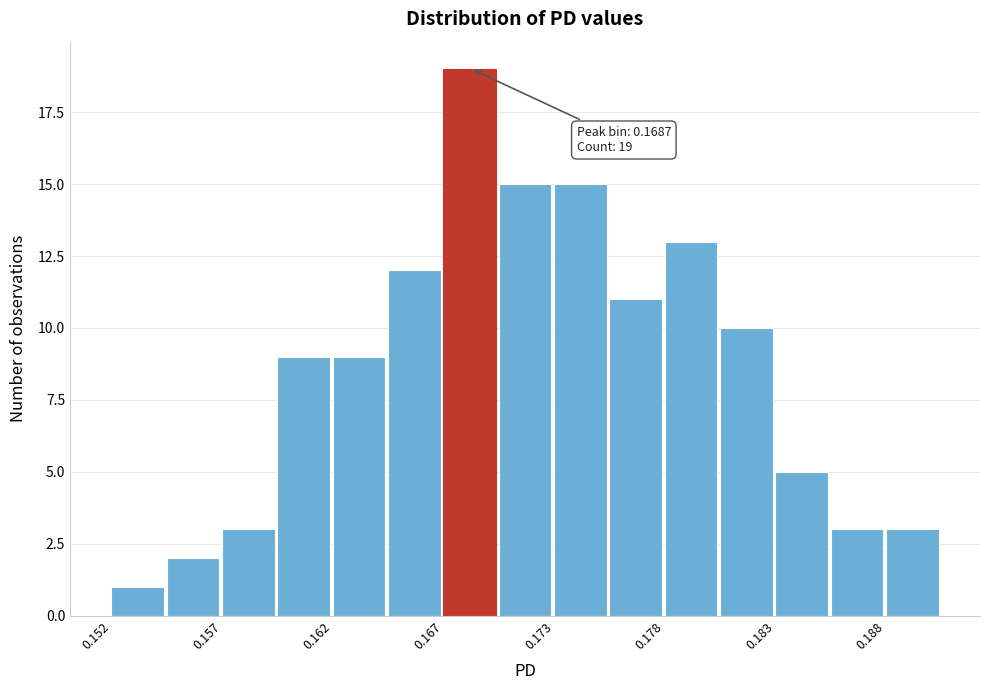

Read against the x-axis, roughly where is the centre of the tallest bar?

0.169